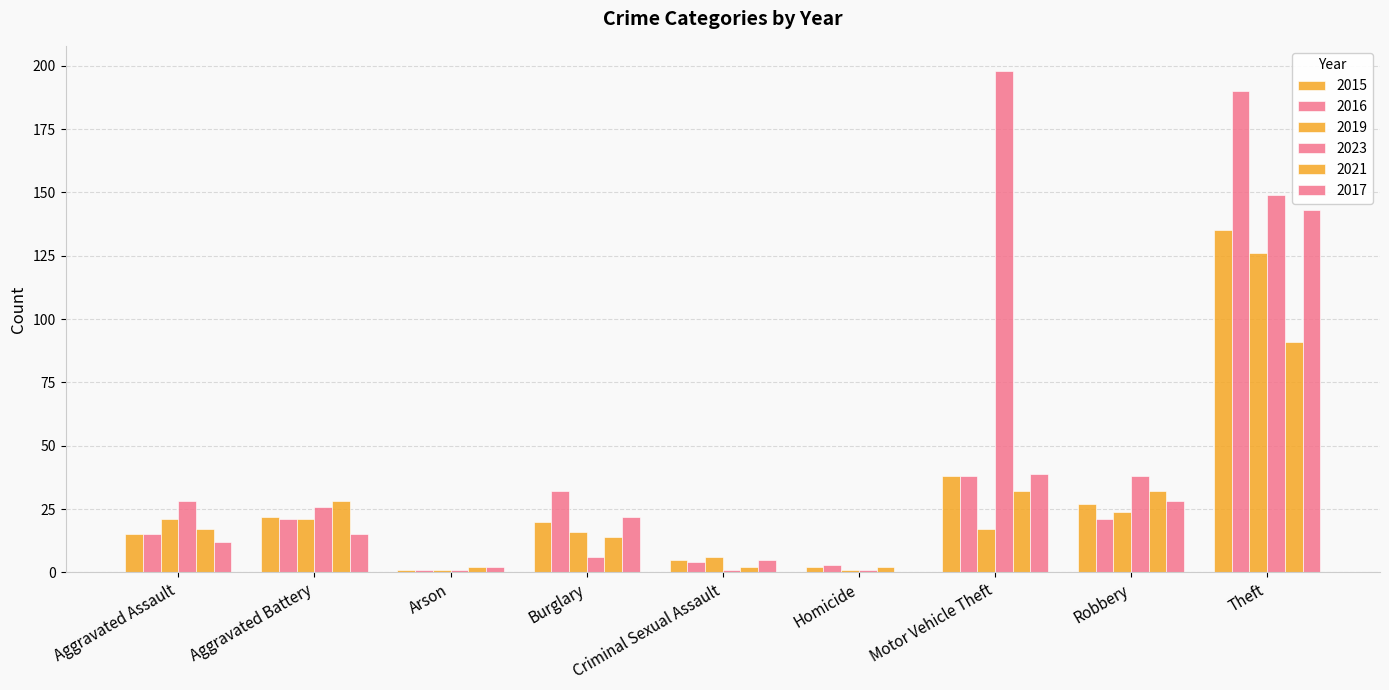

Are the bars horizontal?

No